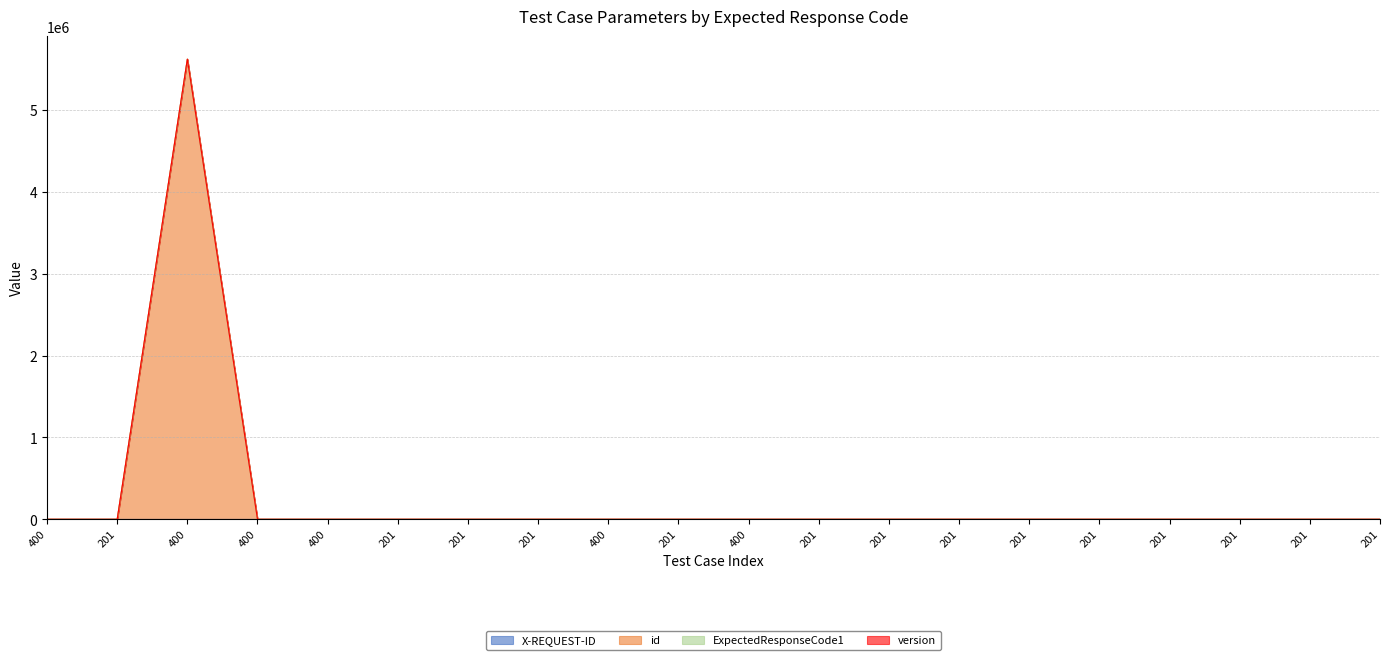

What is the spread (max minus min) of values at 201?

10.0